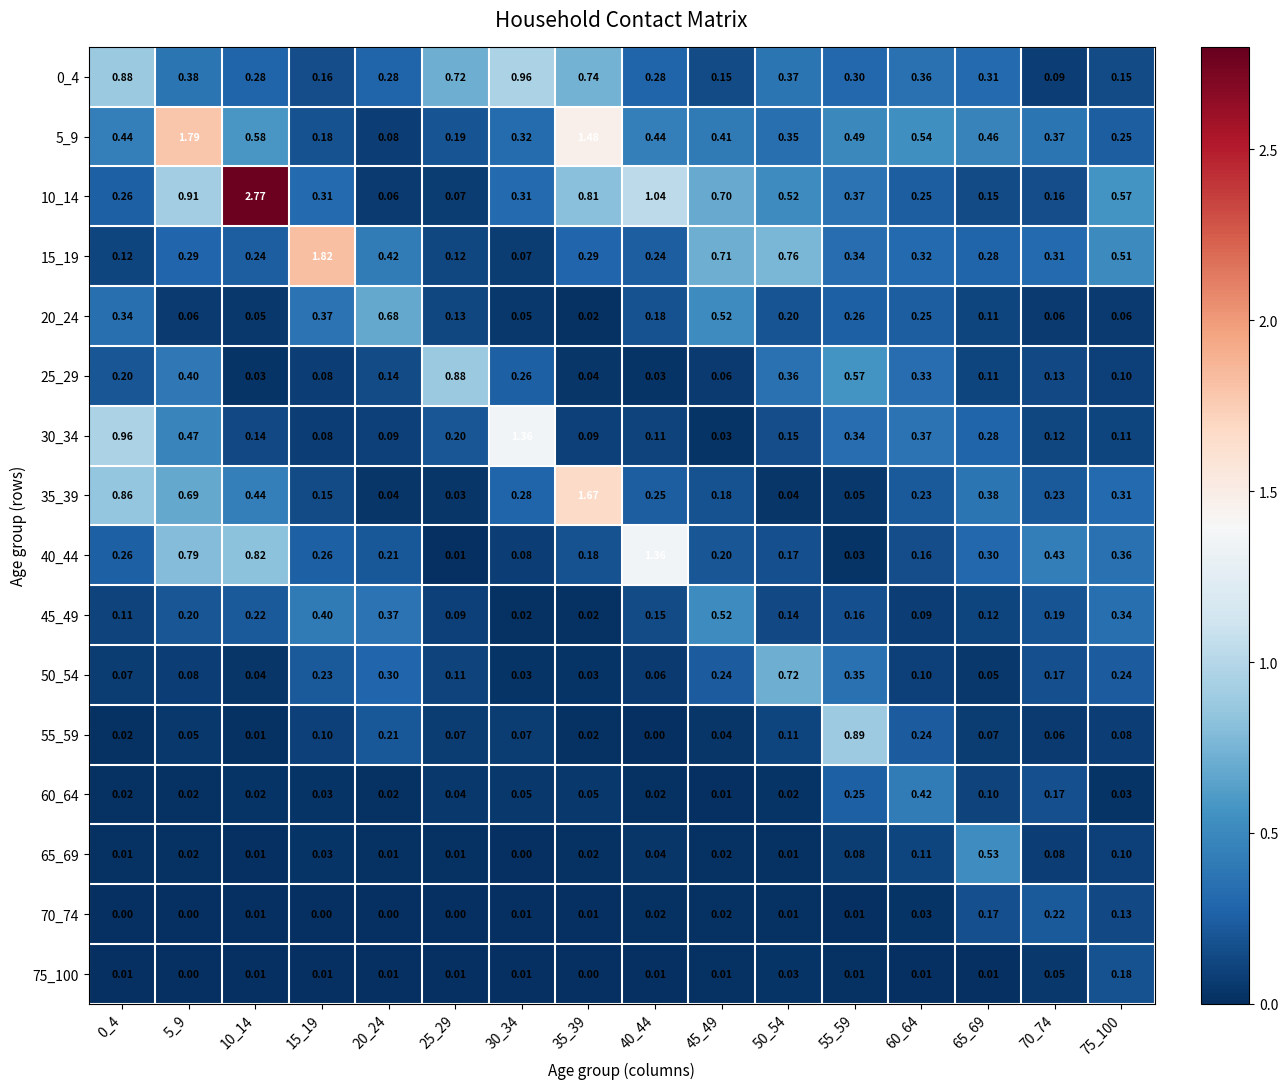

At which category is the sum across all series the highest?

5_9